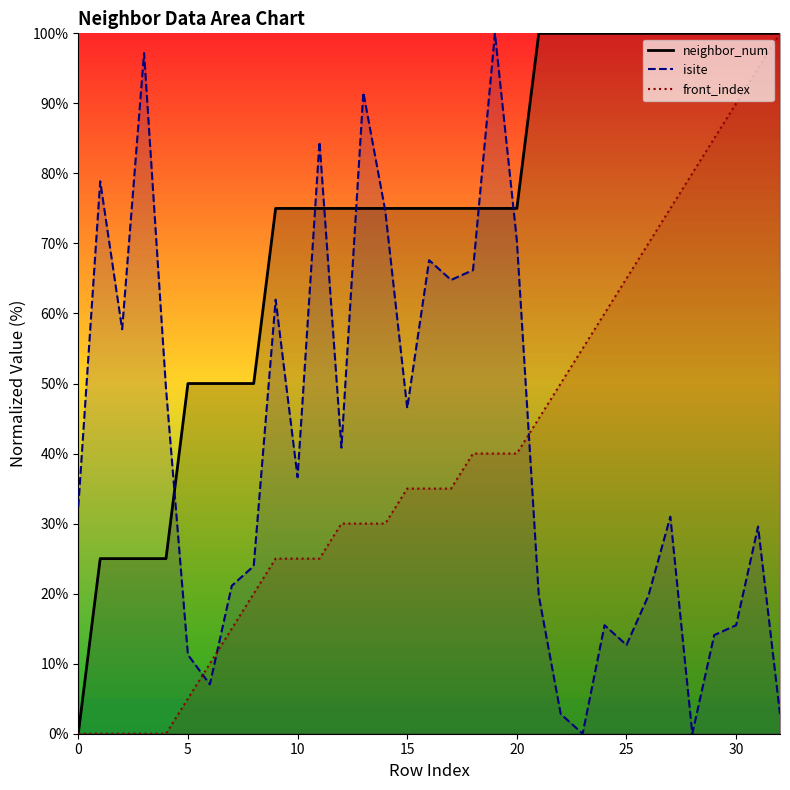

Is the value of front_index (line) at 0 greater than the value of neighbor_num (line) at 24?

No